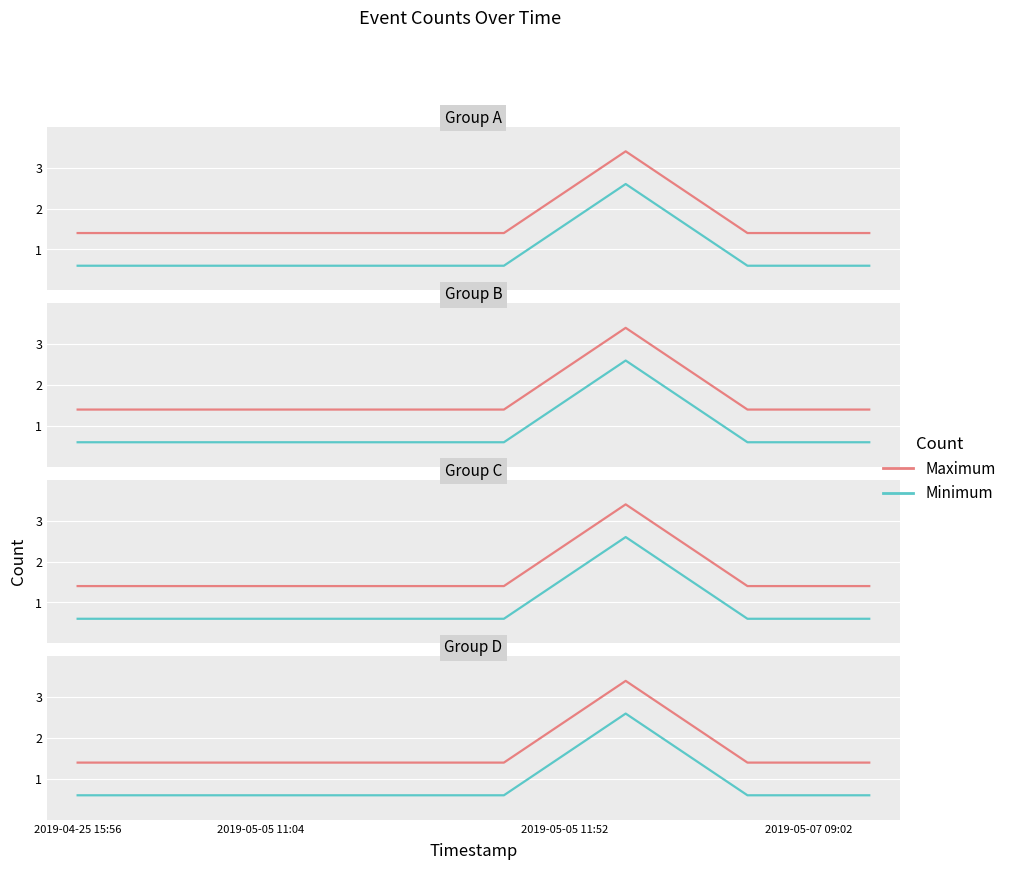

True or false: Minimum has more than 2 interior local peaks.

False